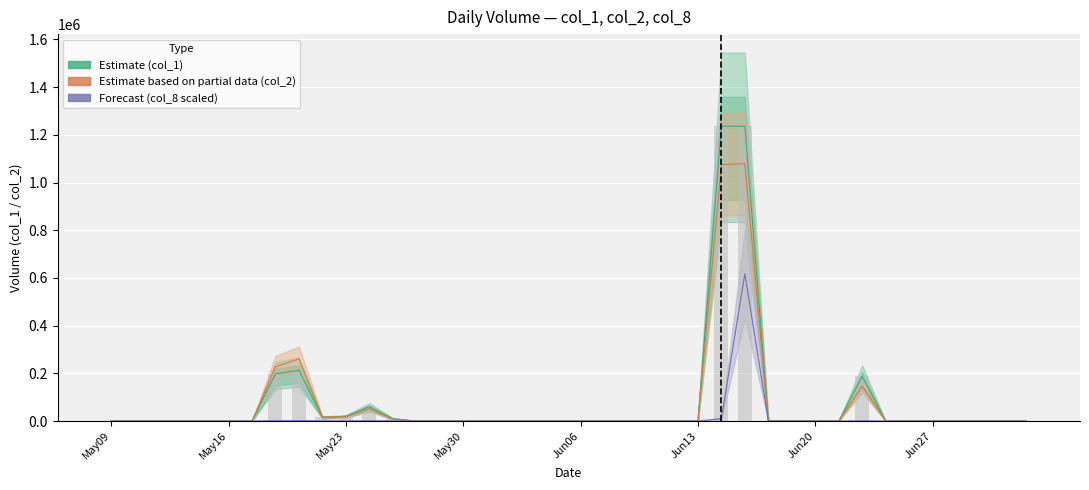

What is the sum of all Estimate (col_1) values?

3175000